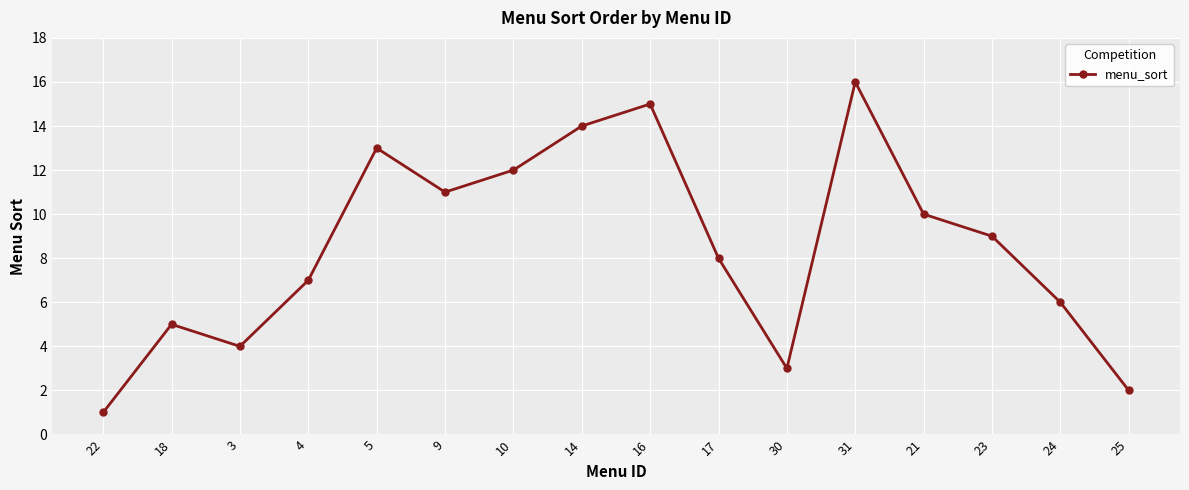

What is the minimum value shown in the chart?

1